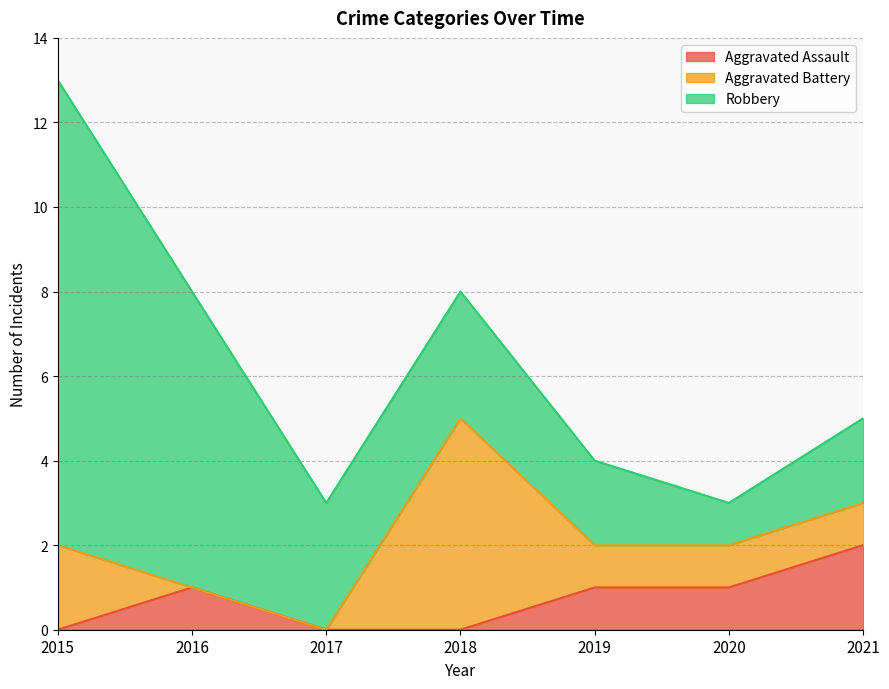

Reading left to right, what are all the values shown in this chart?

Aggravated Assault: 0	1	0	0	1	1	2
Aggravated Battery: 2	0	0	5	1	1	1
Robbery: 11	7	3	3	2	1	2